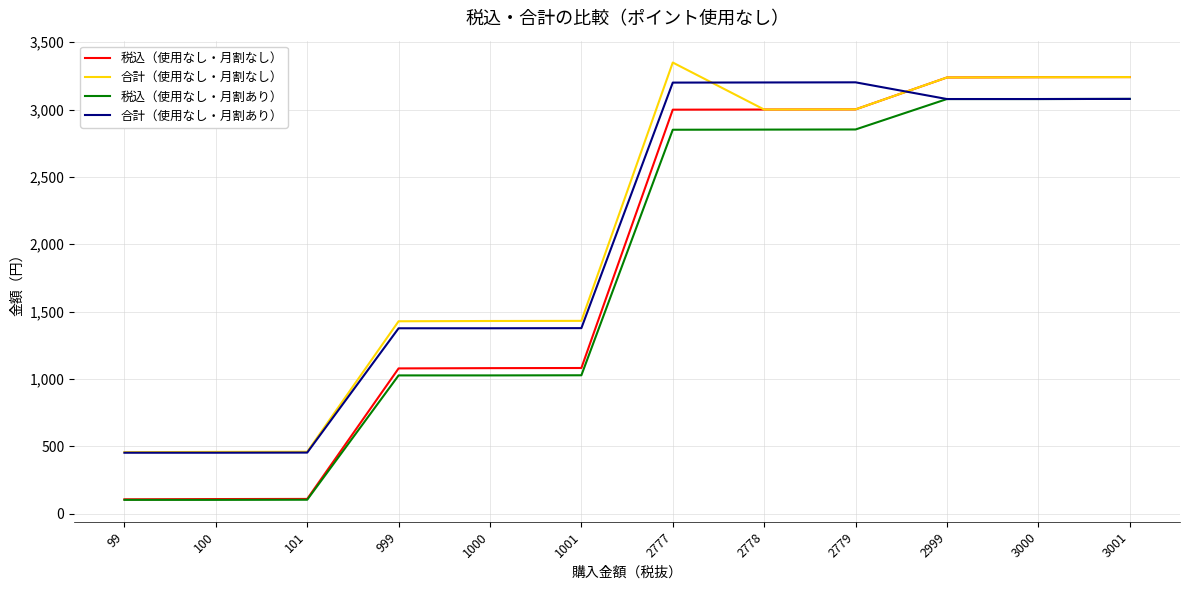

The value of 税込（使用なし・月割なし） at 3001 is 3241. True or false?

True